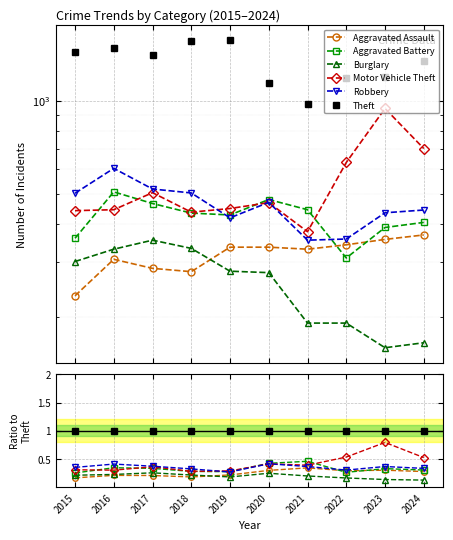

How many interior local valleys does the Burglary series have?

1